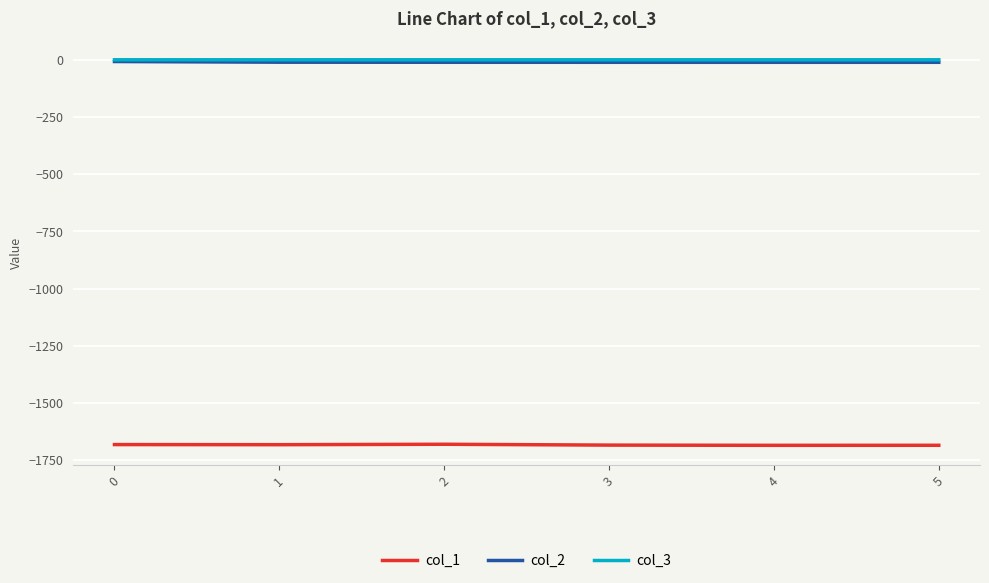

What is the difference between the second highest and second lowest values in the col_1 series?

3.1